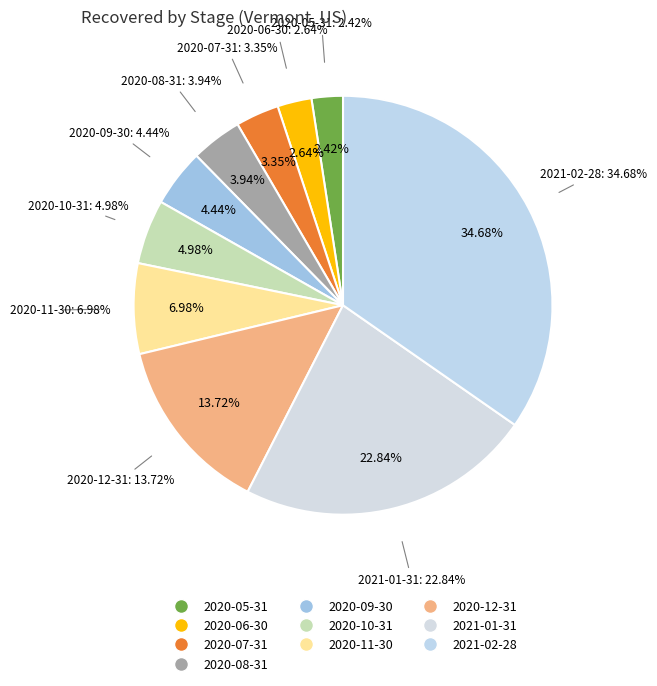

Which category has the biggest portion of the pie?

2021-02-28